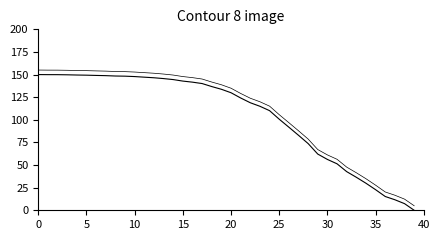

Is it true that value_contour equals 141.8 at 18?

True